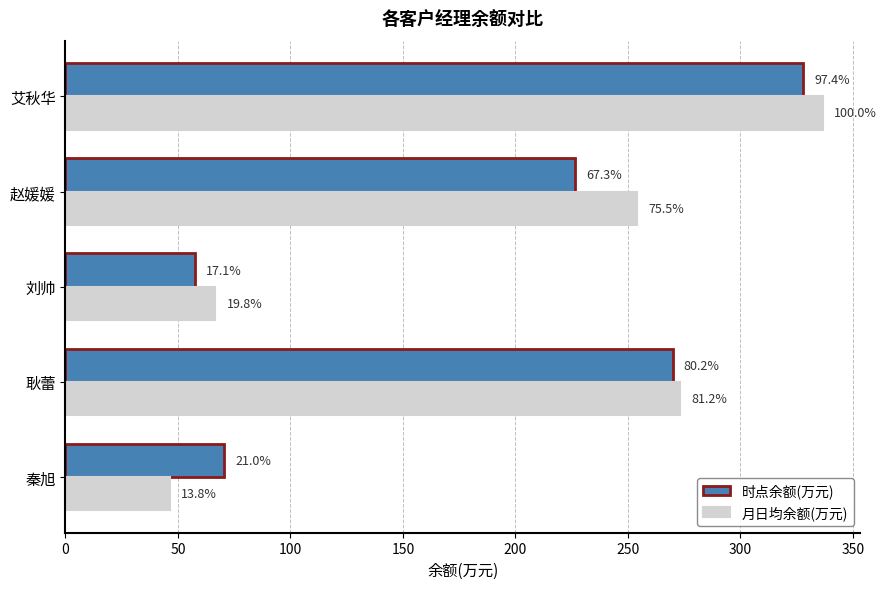

What is the minimum value for 月日均余额(万元)?

46.3